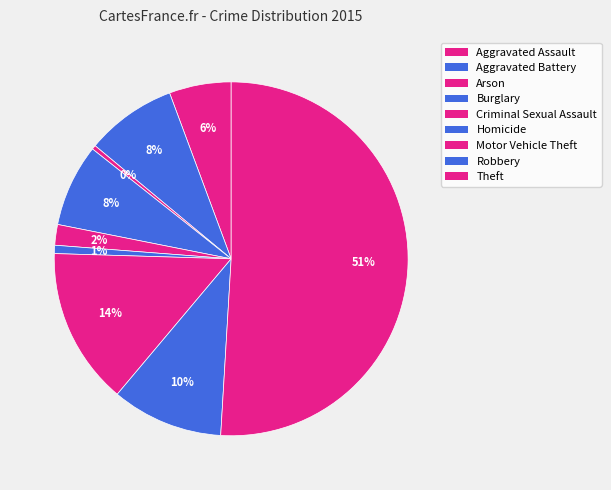

Count the number of slices in the pie.

9